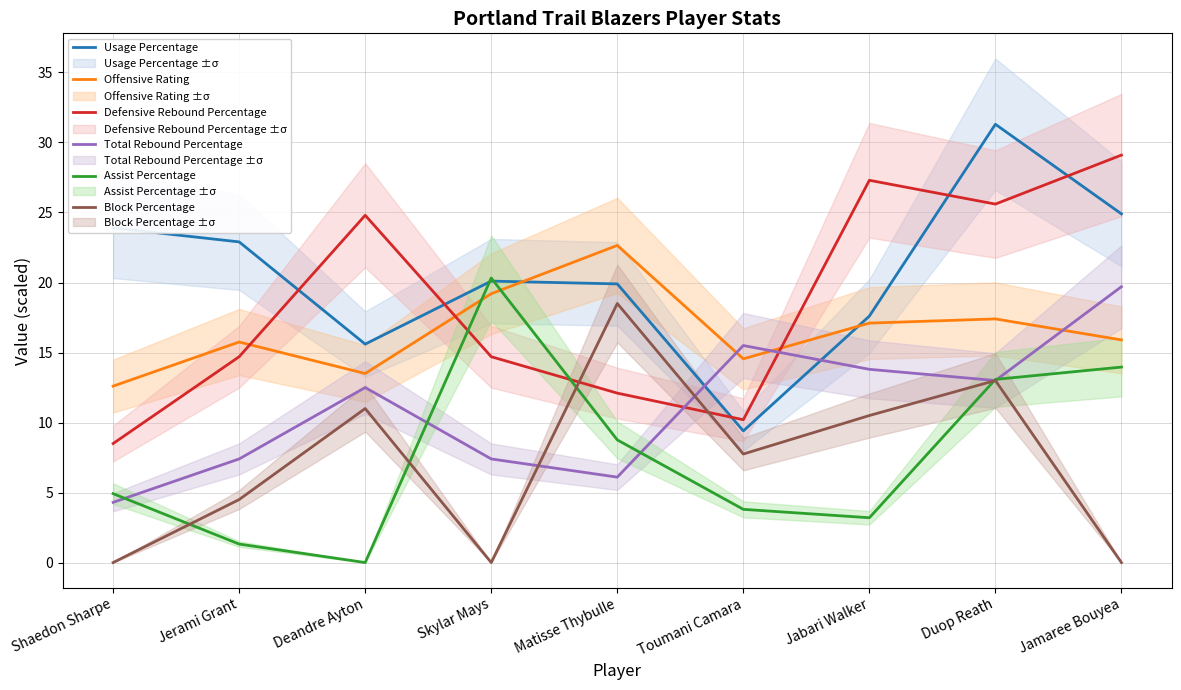

What is the label of the 2nd point from the right?

Duop Reath